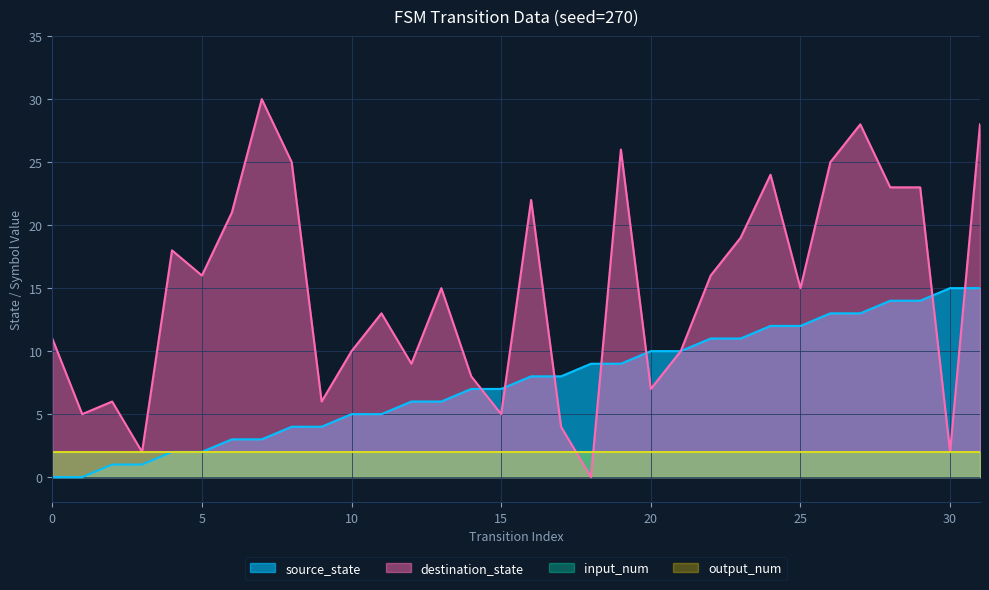

What is the average value of the destination_state series?

15